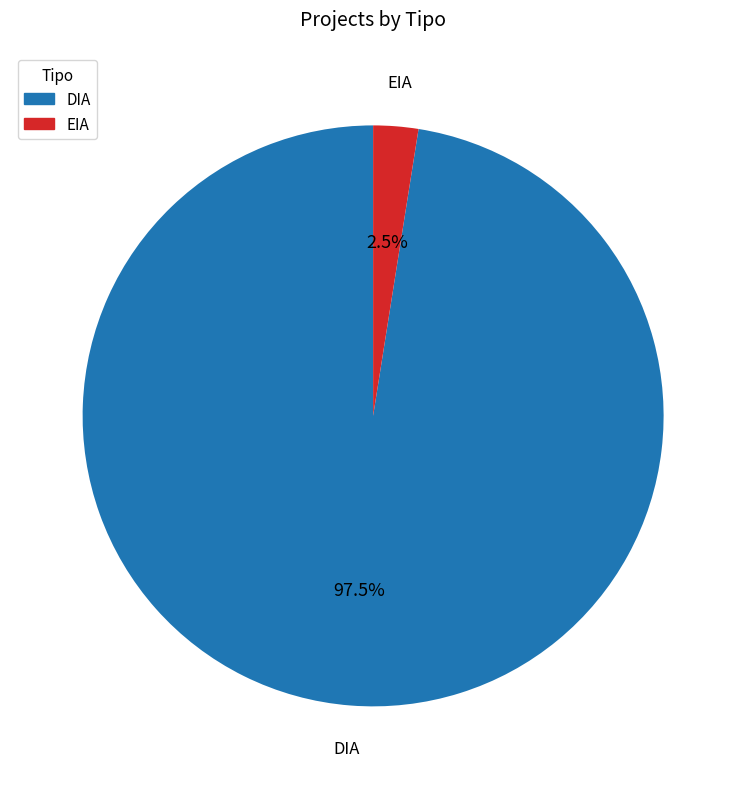

To the nearest percent, what is the average slice percentage?

50%